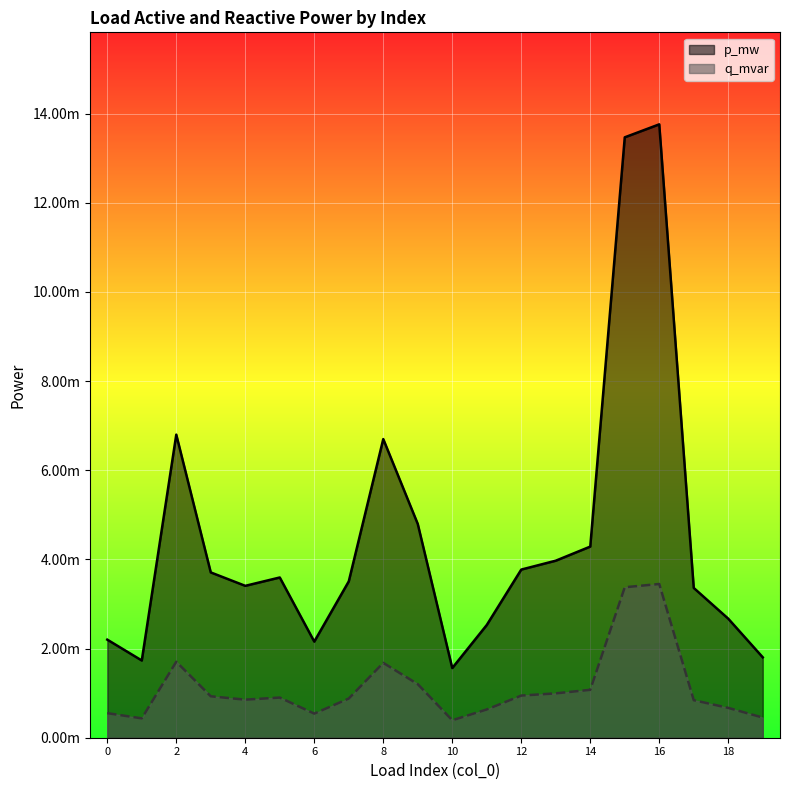

How many p_mw values are between 0 and 1?

20